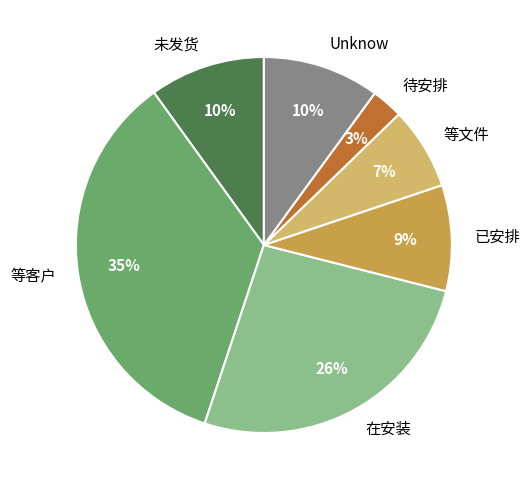

What percentage is the 待安排 slice, to the nearest percent?

3%